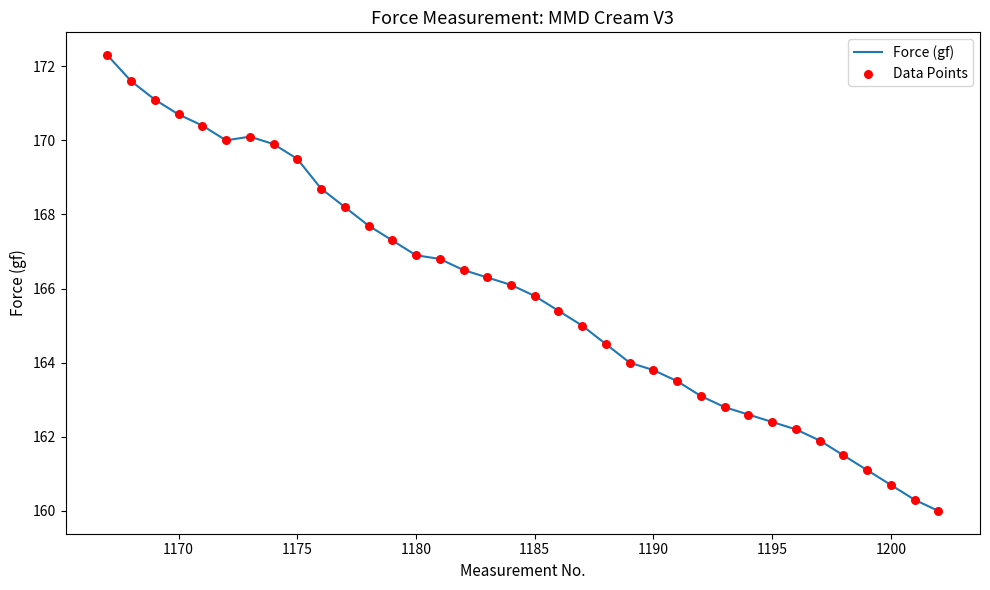

What is the greatest value displayed?

172.3